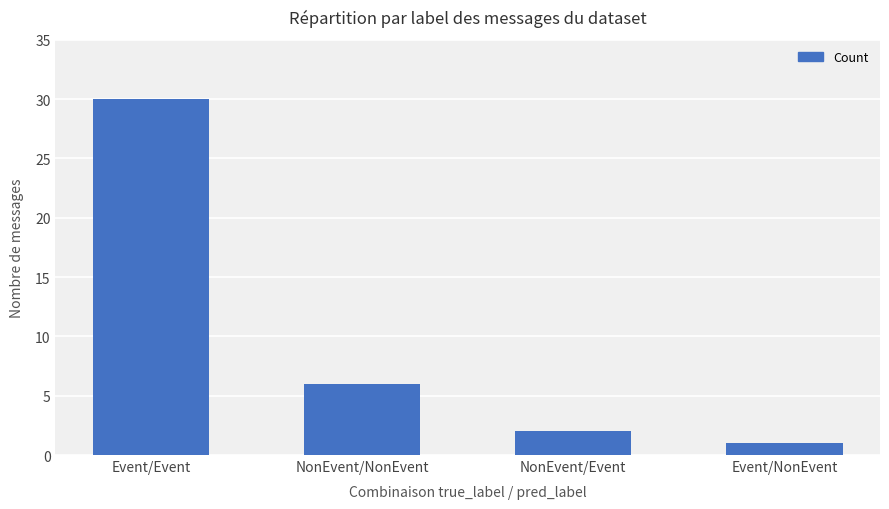

What is the maximum value shown in the chart?

30